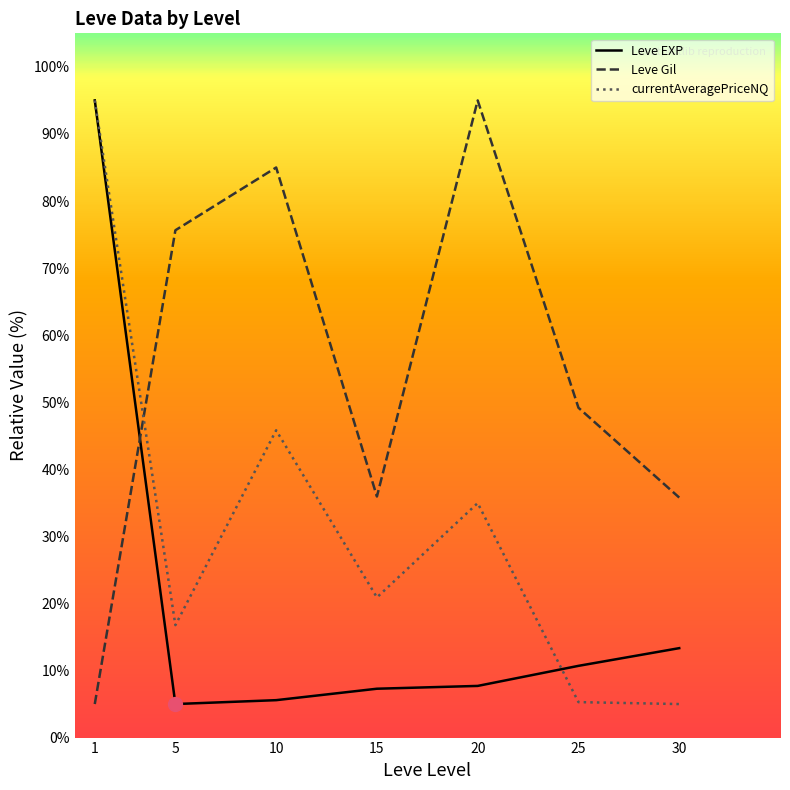

How many lines are shown in the chart?

3